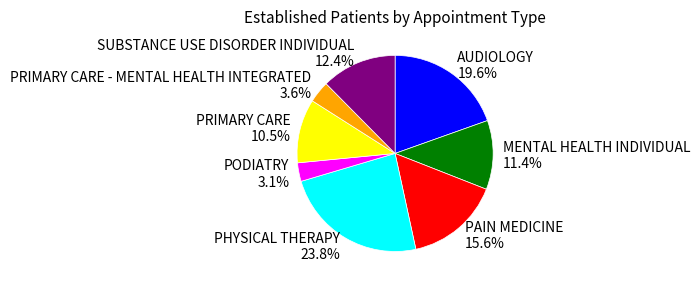

Is the sum of MENTAL HEALTH INDIVIDUAL and SUBSTANCE USE DISORDER INDIVIDUAL greater than half?

No